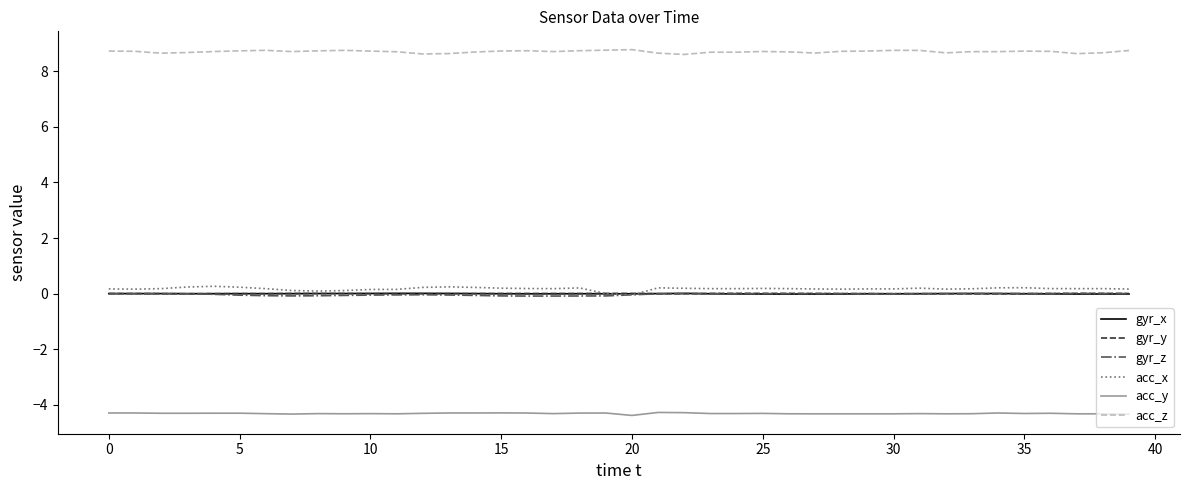

What is the greatest value displayed?

8.8